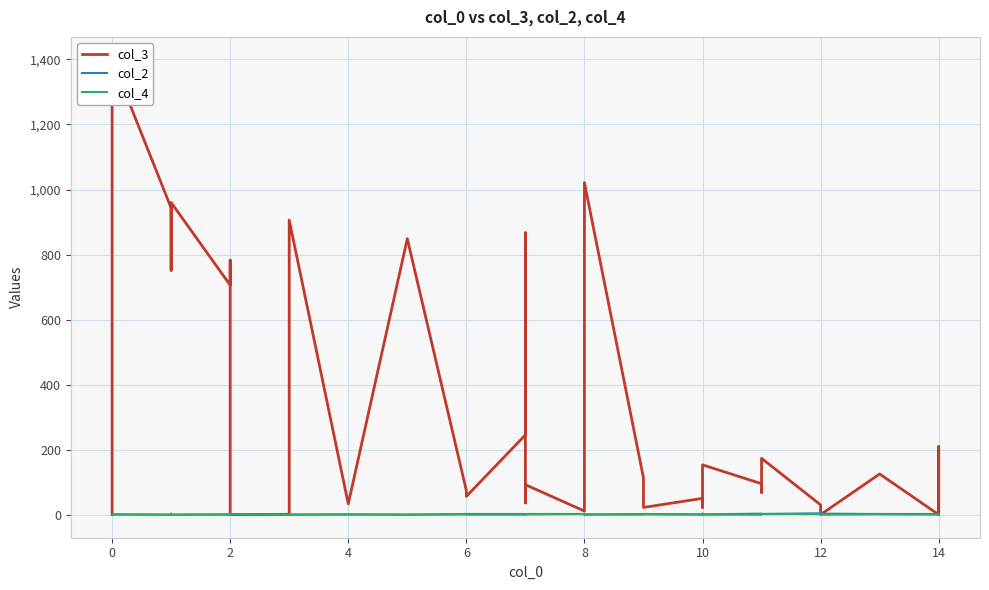

Which series has the widest spread of values?

col_3